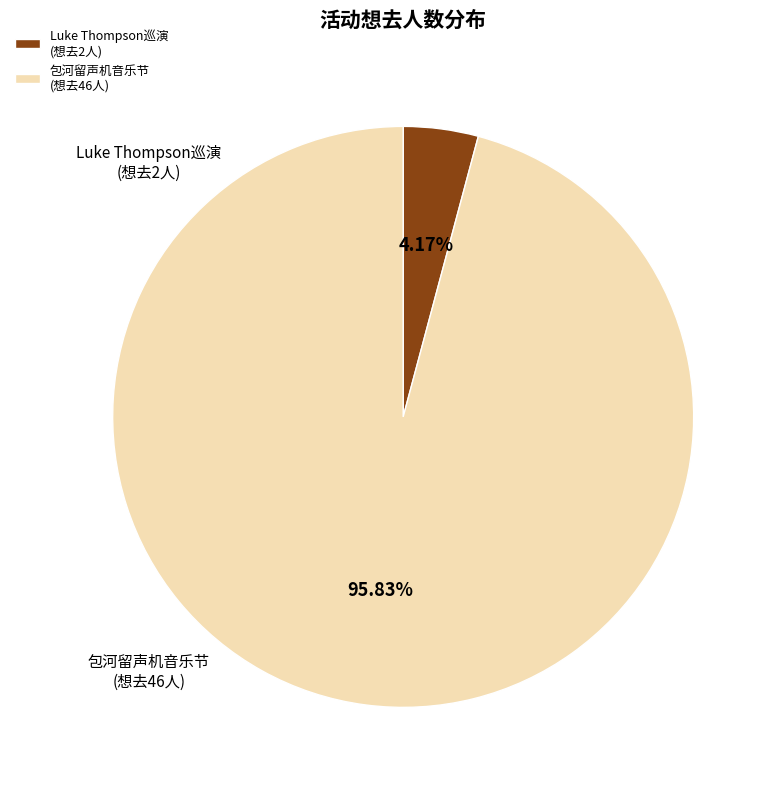

How many segments does this pie chart have?

2